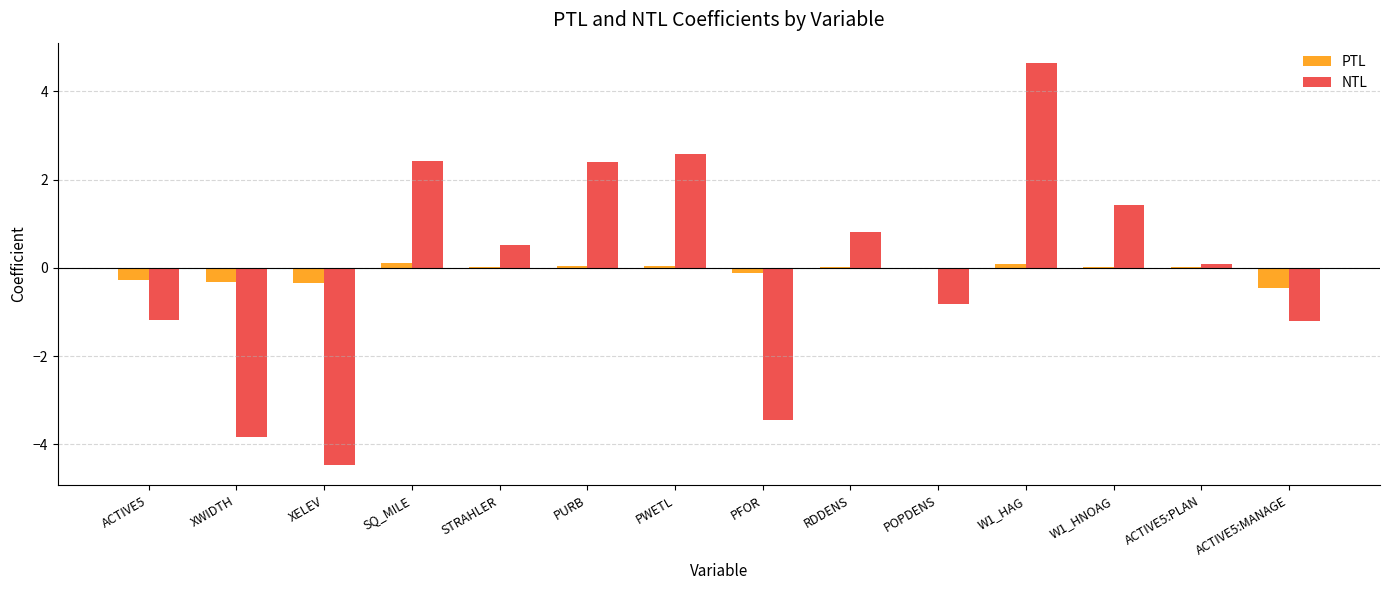

What is the maximum value shown in the chart?

4.6